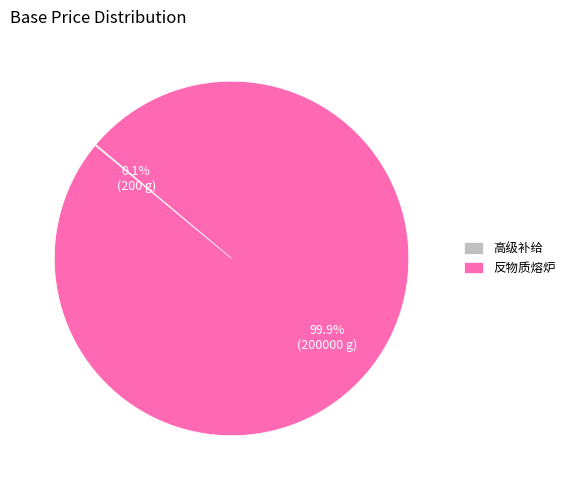

Which slice is the largest?

反物质熔炉